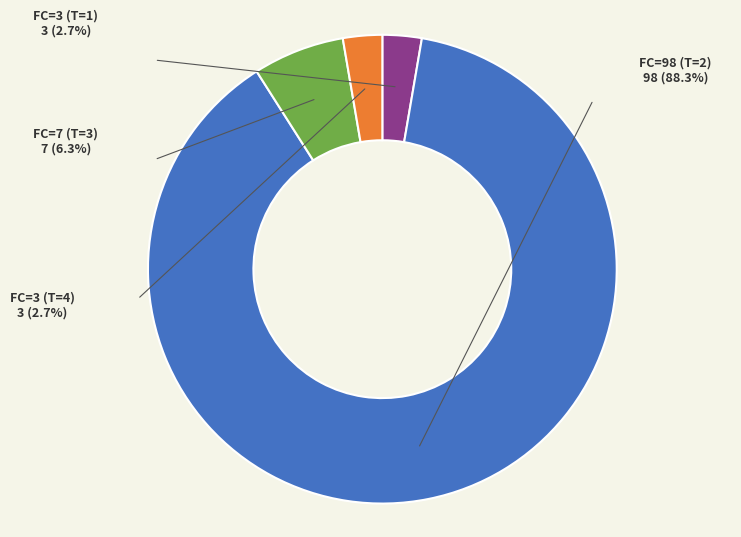

Which slice is the smallest?

T=1 (FC=3)